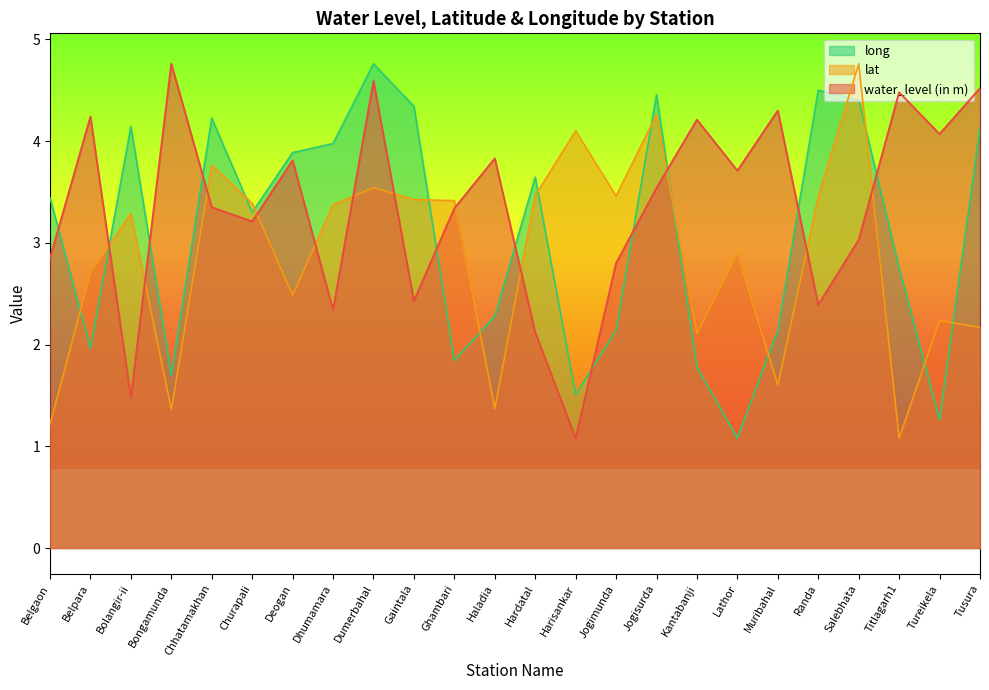

What value does the long series have at Muribahal?

2.1